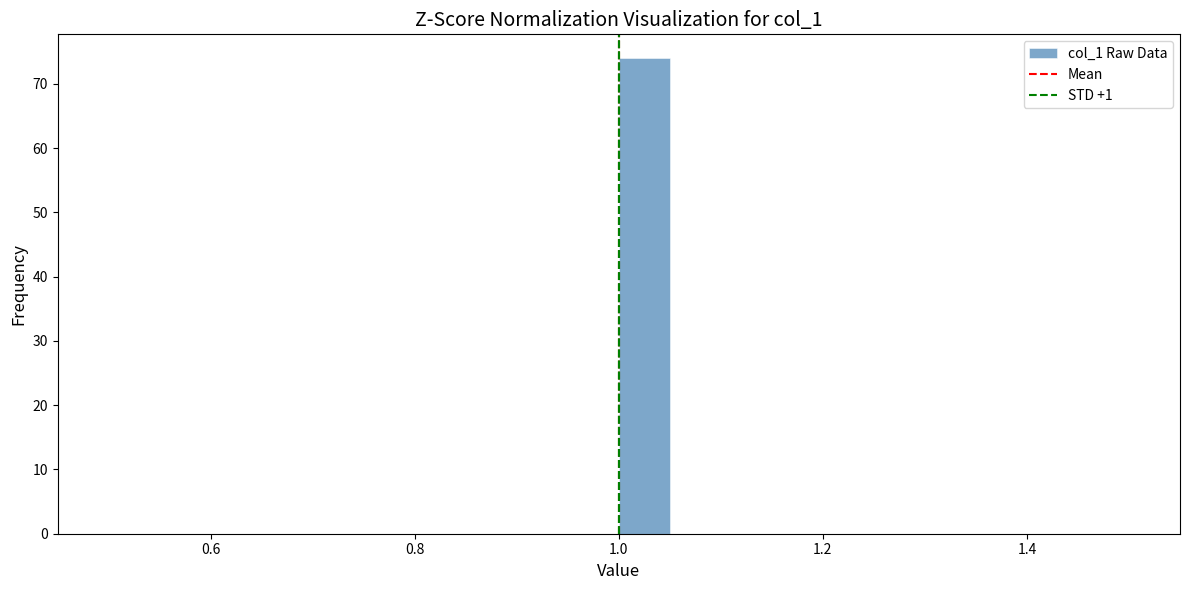

Around what value on the x-axis is the tallest bar? Give the approximate position of its centre, as read against the axis.

1.02